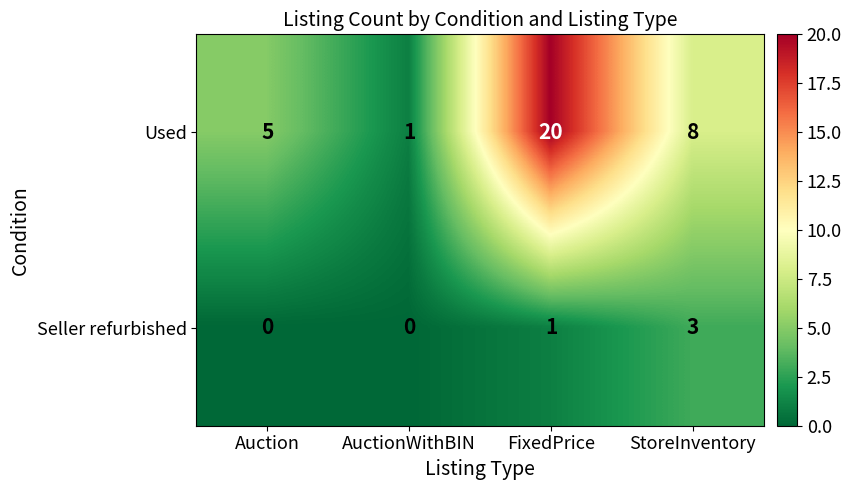

What is the maximum value shown in the chart?

20